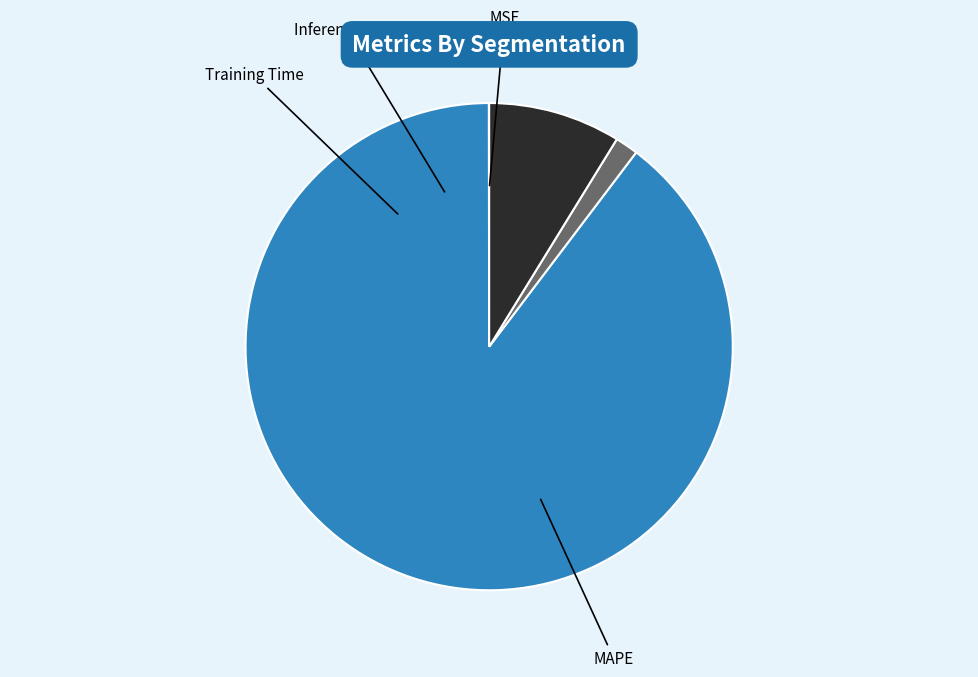

What is the largest slice in the pie chart?

MAPE